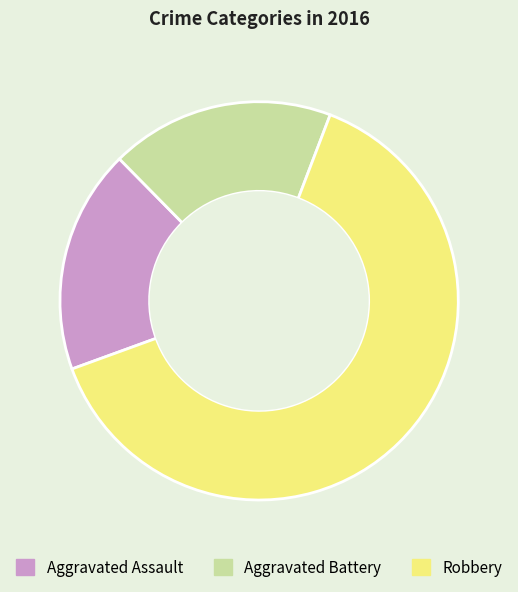

Between Robbery and Aggravated Battery, which is larger?

Robbery